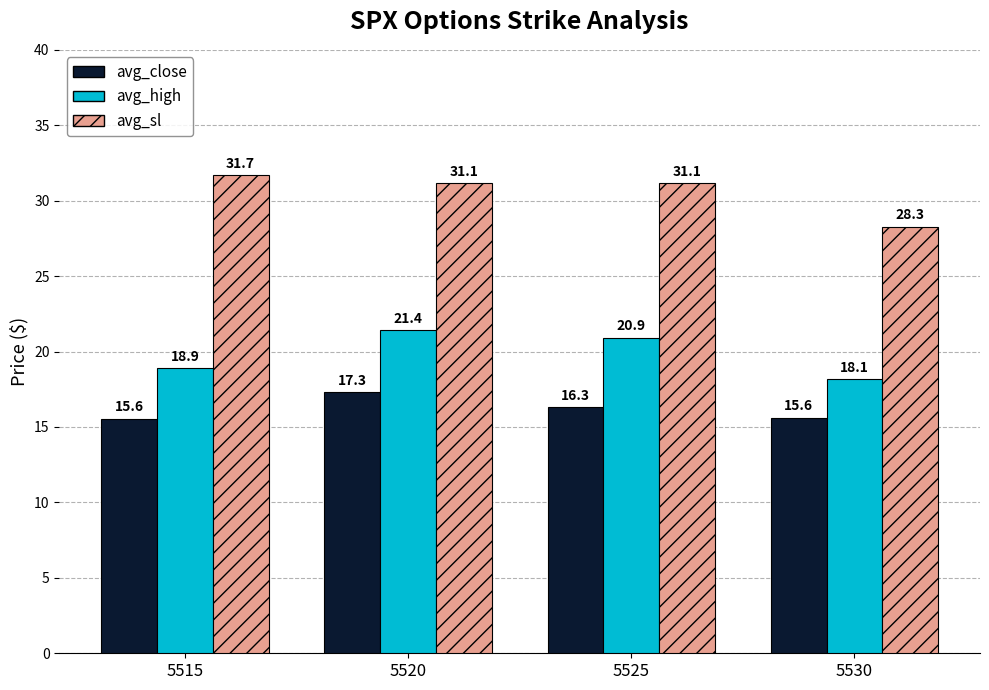

How many bars are there in each group?

3